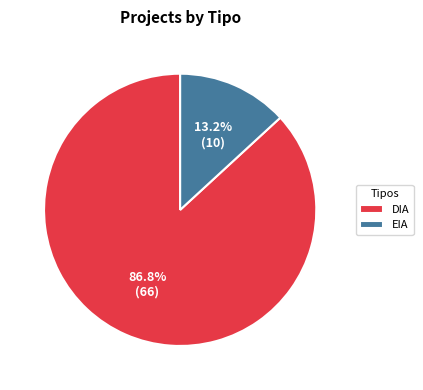

How many segments does this pie chart have?

2